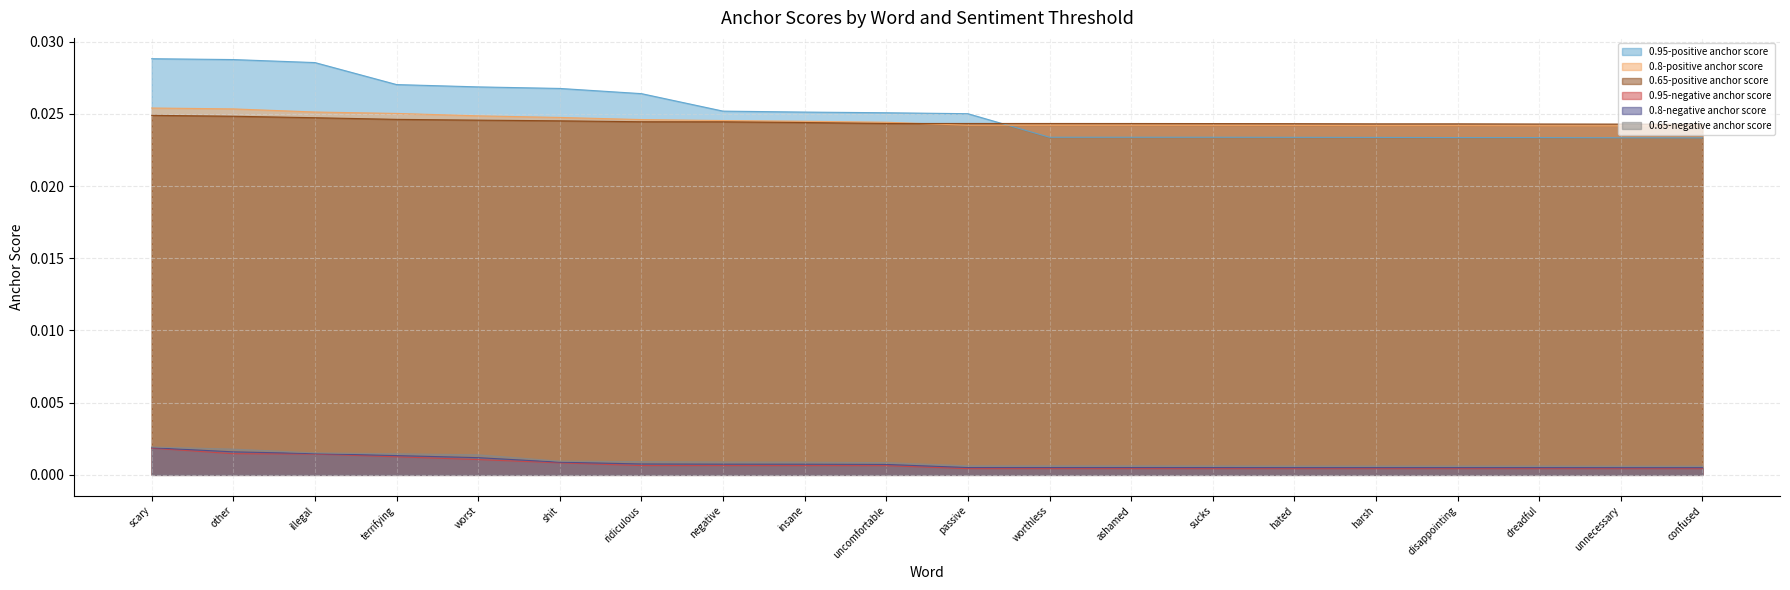

How many data points does each series have?

20